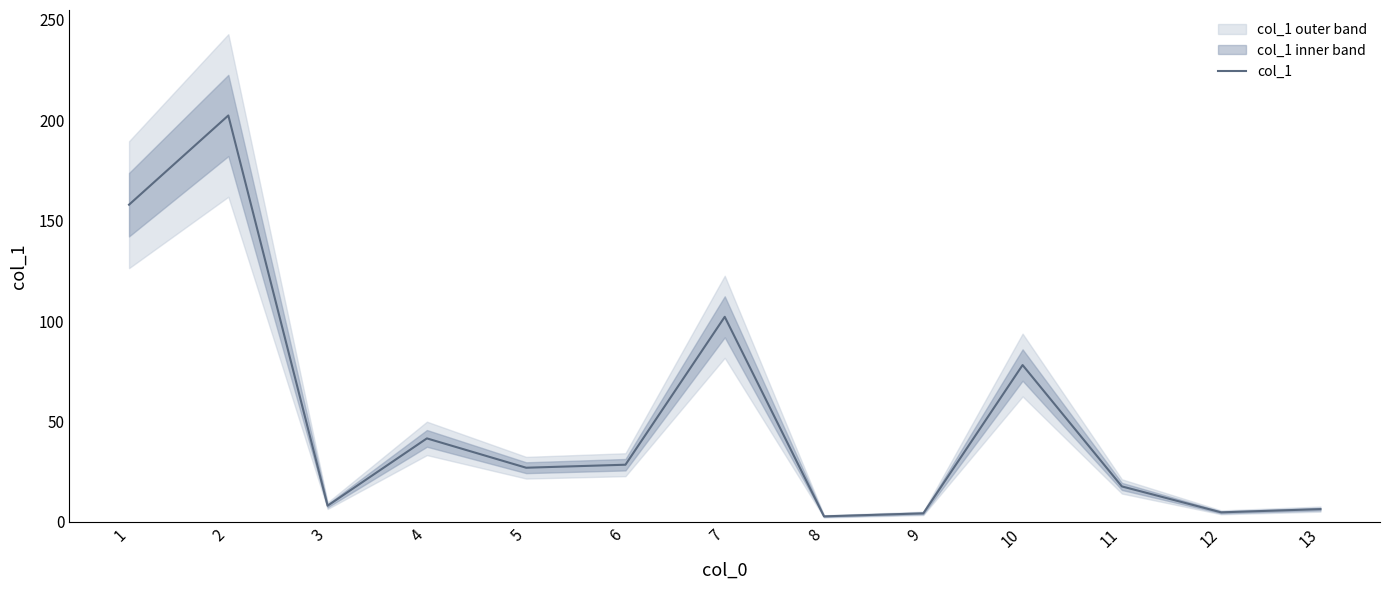

What is the difference between the values at 3 and 13?

1.7